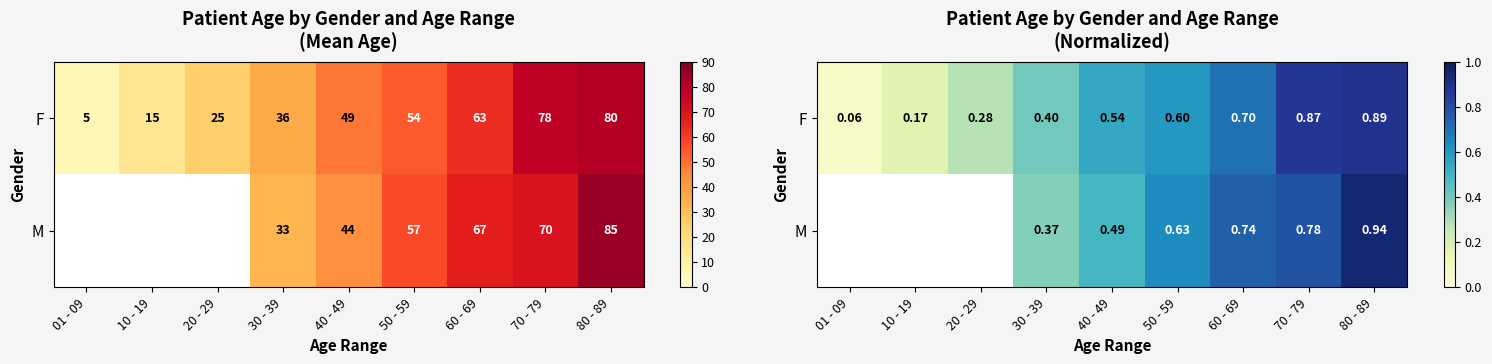

What is the difference between the highest and lowest values at 40 - 49?

0.1